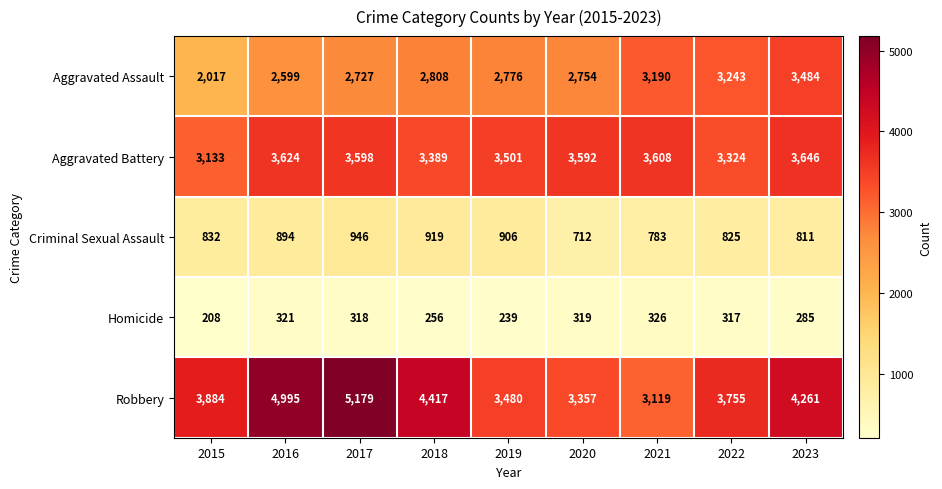

At 2021, list the series in order from smallest to largest.

Homicide, Criminal Sexual Assault, Robbery, Aggravated Assault, Aggravated Battery